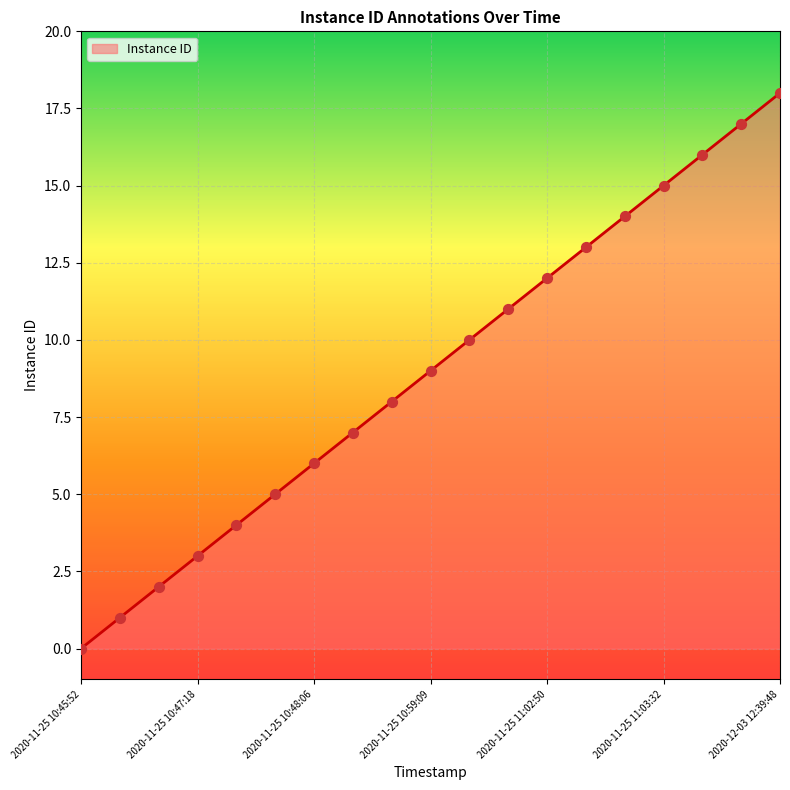

What is the difference between the maximum and minimum values?

18